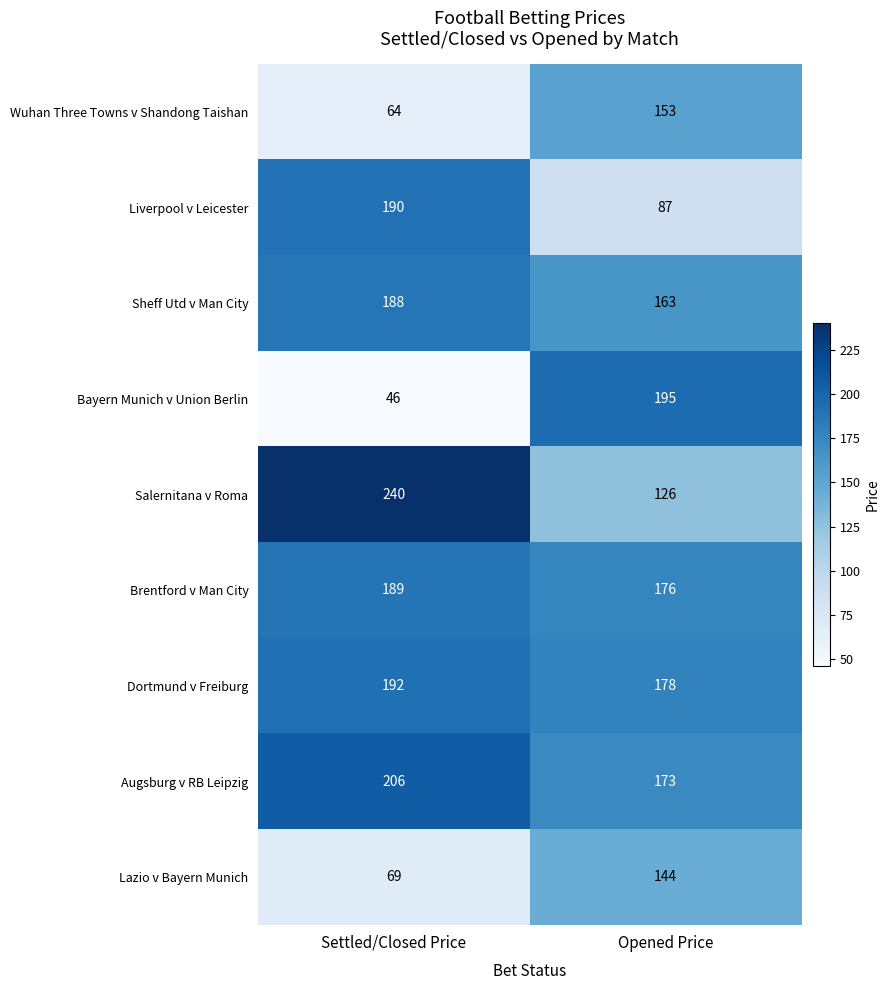

What is the difference between the maximum and minimum values in the Sheff Utd v Man City series?

25